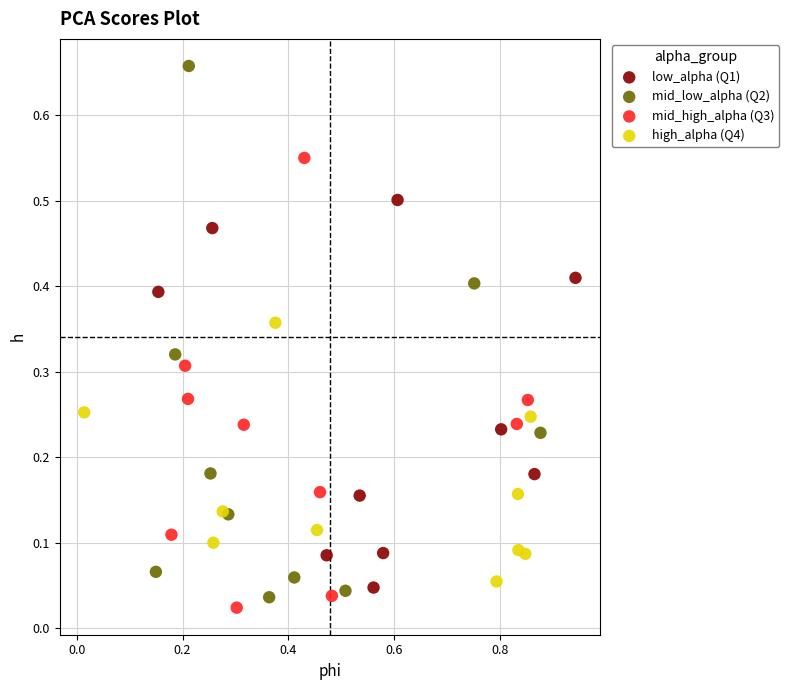

Which series contains the highest Y value?

mid_low_alpha (Q2)